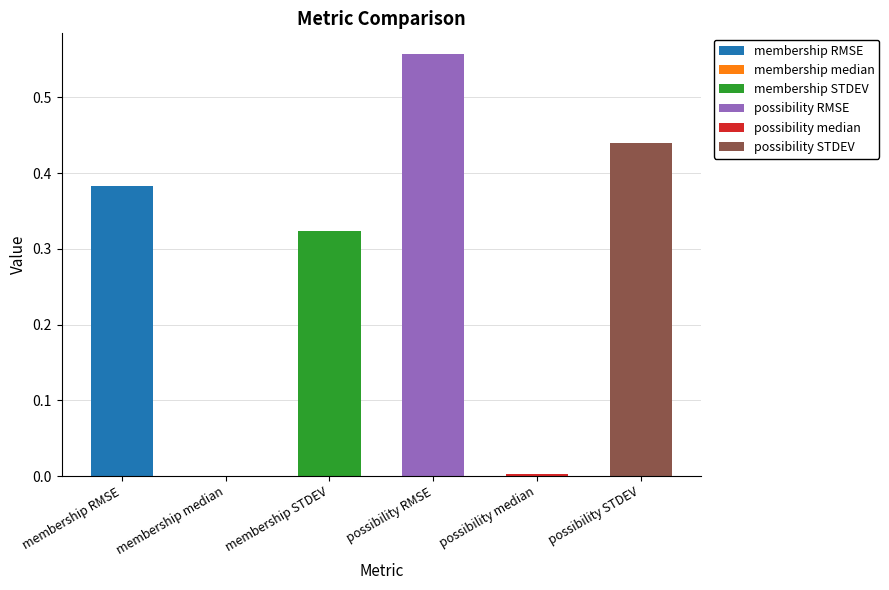

List the labels in order of value, smallest first.

membership median, possibility median, membership STDEV, membership RMSE, possibility STDEV, possibility RMSE